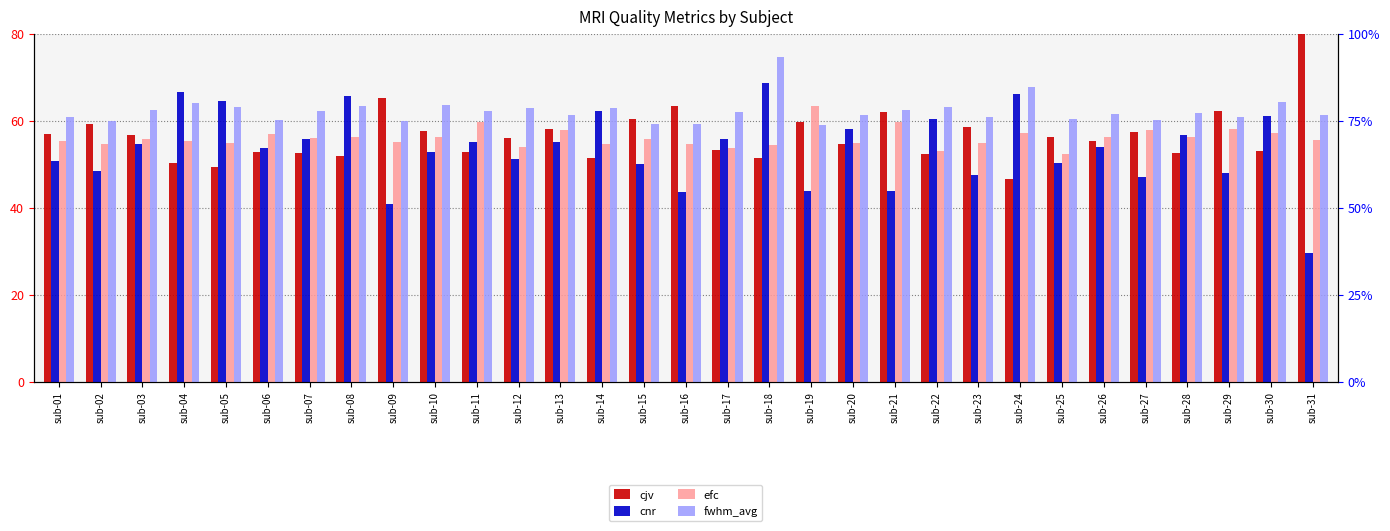

How many data points in efc are above 55?

19